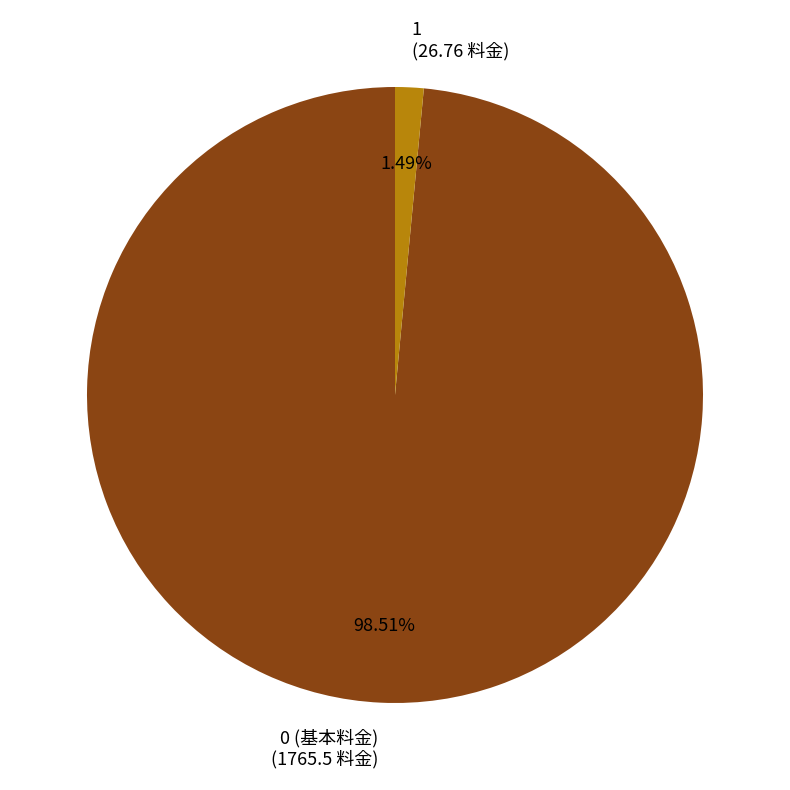

What percentage is the 0 (基本料金) slice, to the nearest percent?

99%